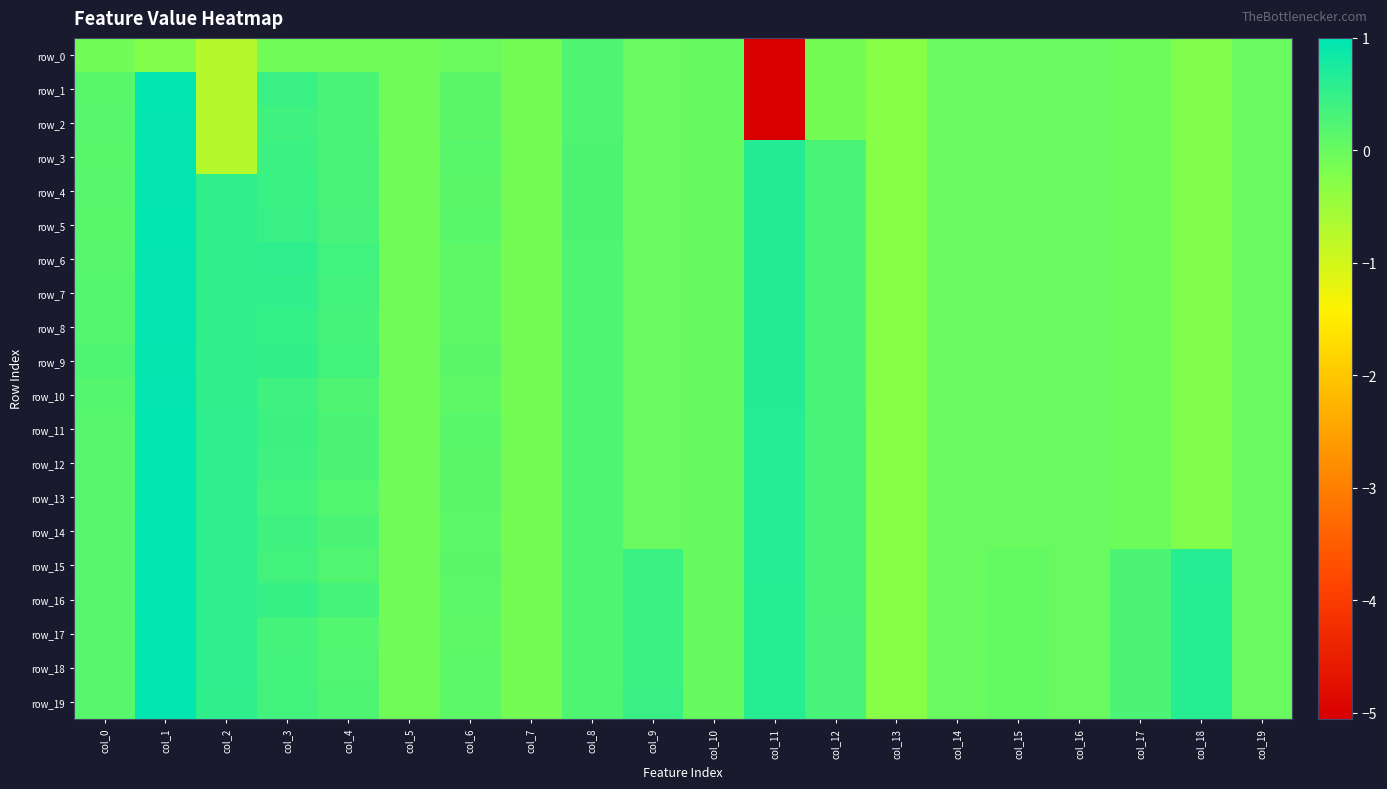

The row_3 series shows 0.0 at col_10. True or false?

False